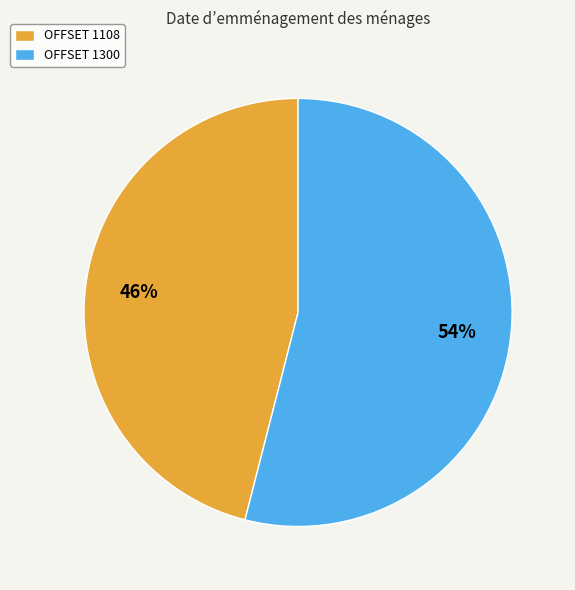

To the nearest percent, what is the average slice percentage?

50%